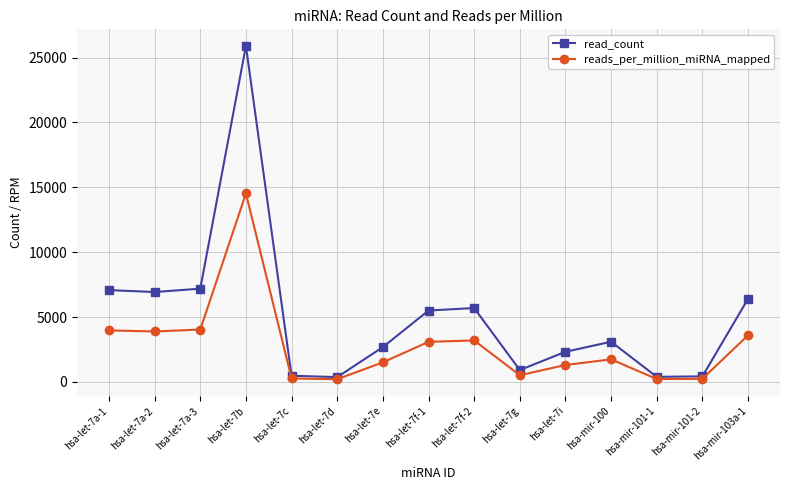

The value of reads_per_million_miRNA_mapped at hsa-let-7b is 7388.9. True or false?

False